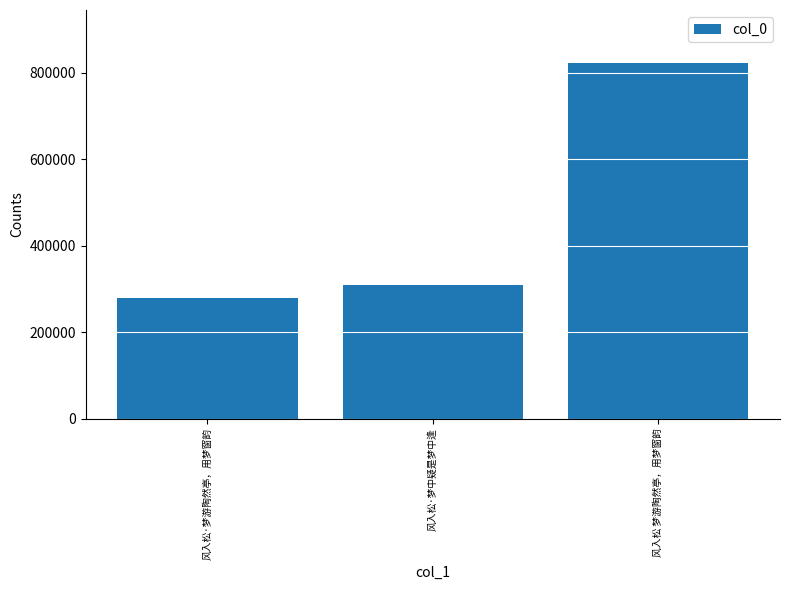

The value at 风入松 梦游陶然亭，用梦窗韵 is 481138. True or false?

False